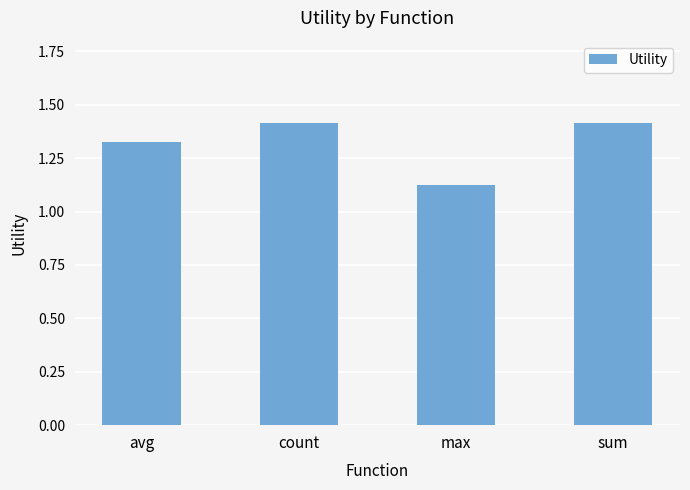

What is the label of the 3rd bar from the right?

count